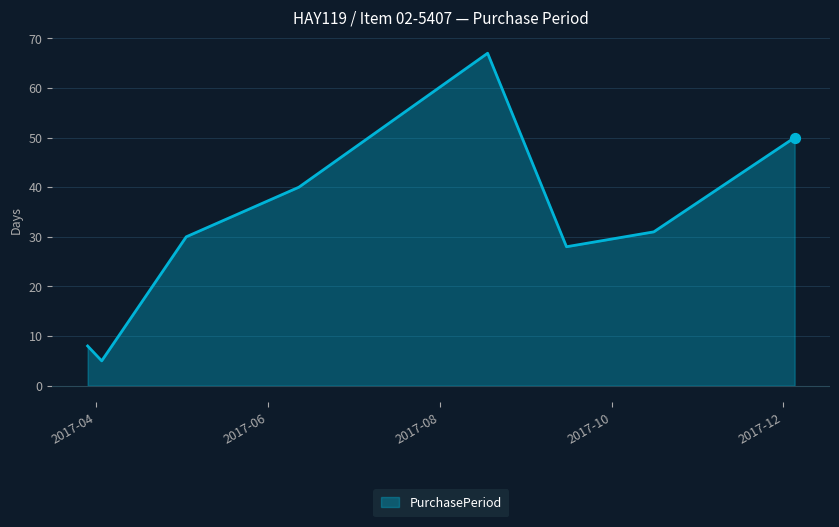

What is the minimum value shown in the chart?

5